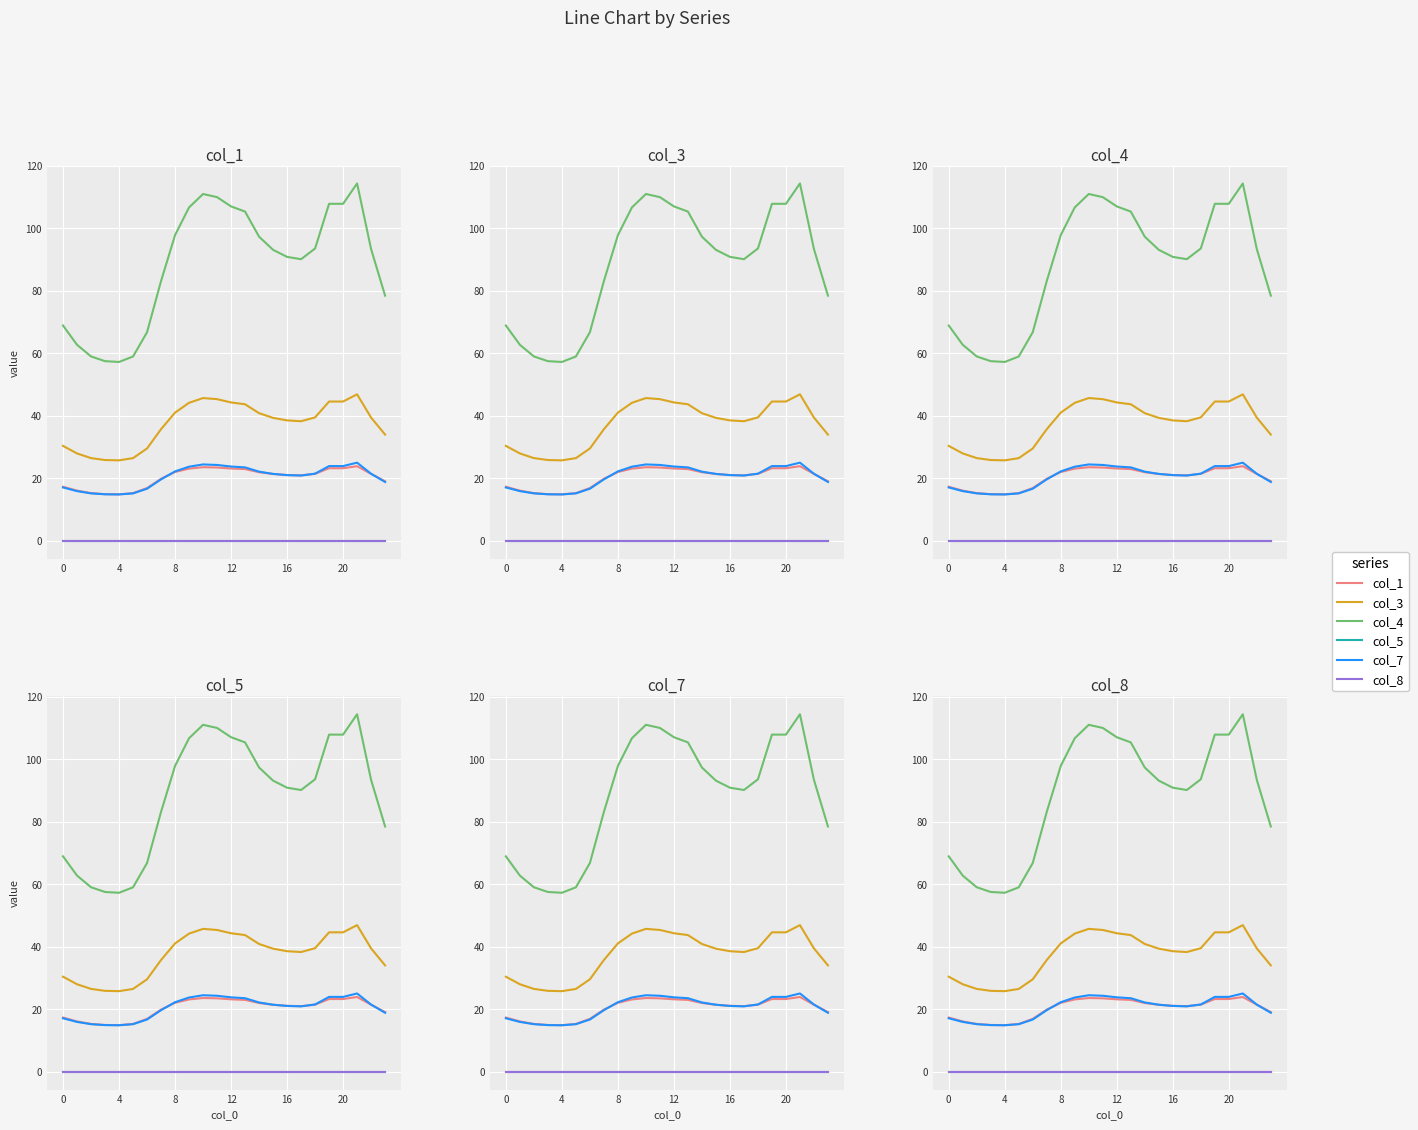

What is the greatest value displayed?

114.4